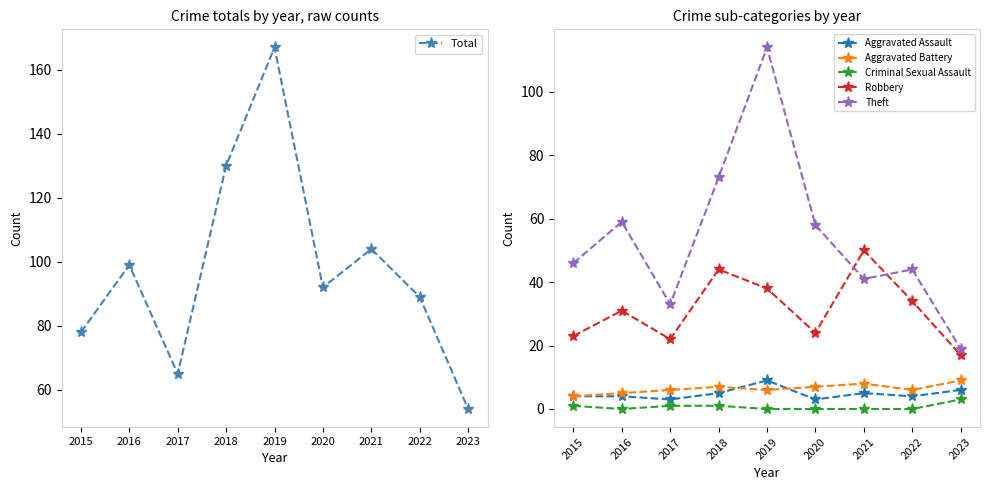

Rank the series by their maximum value, from highest to lowest.

Total, Theft, Robbery, Aggravated Assault, Aggravated Battery, Criminal Sexual Assault